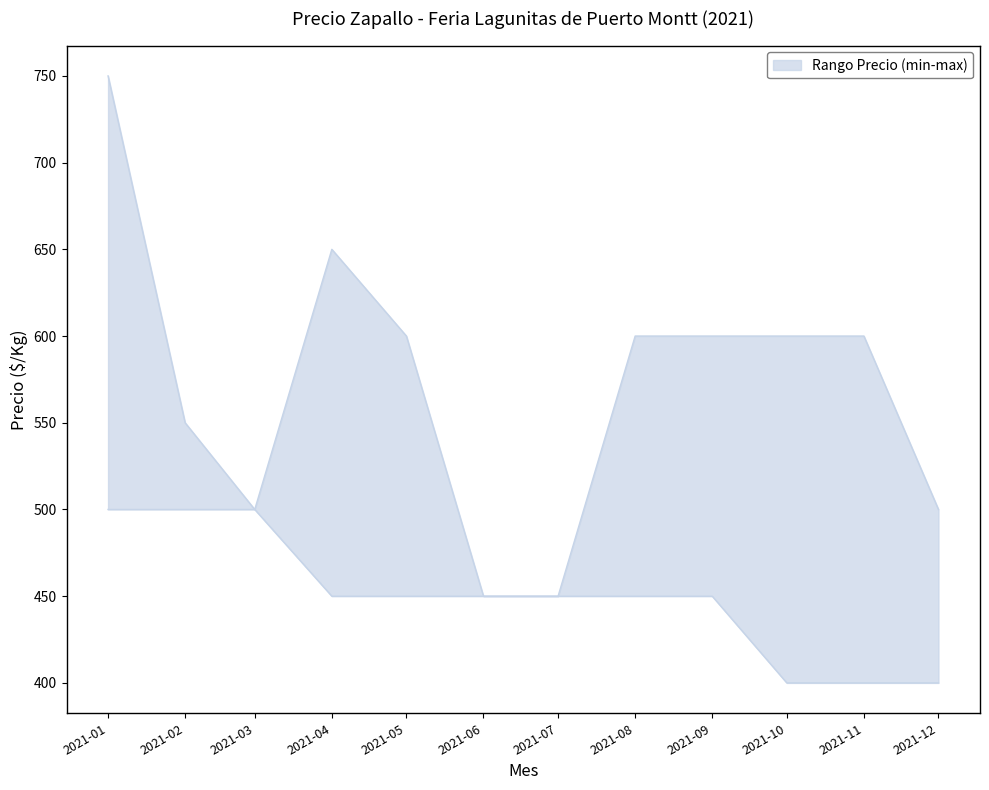

At which category does Precio máximo reach its first local peak?

2021-04